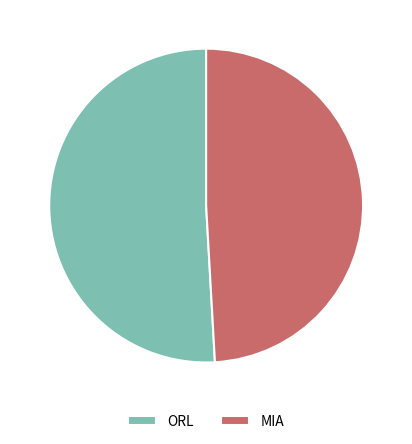

Between ORL and MIA, which is larger?

ORL